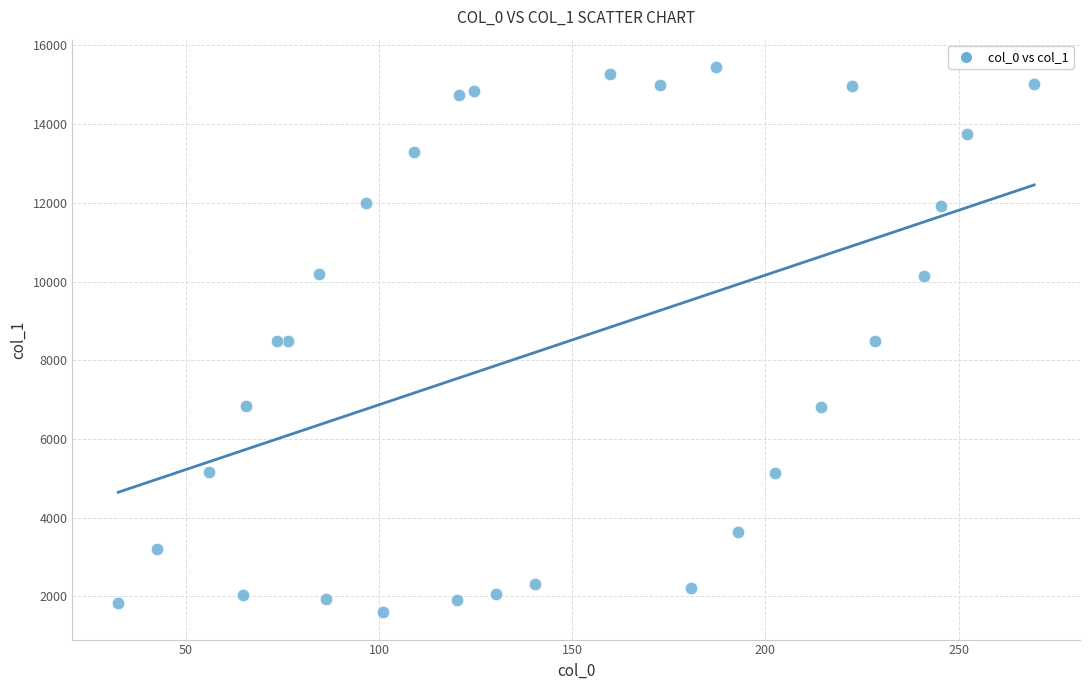

What is the range of Y values (max minus min)?

13857.0